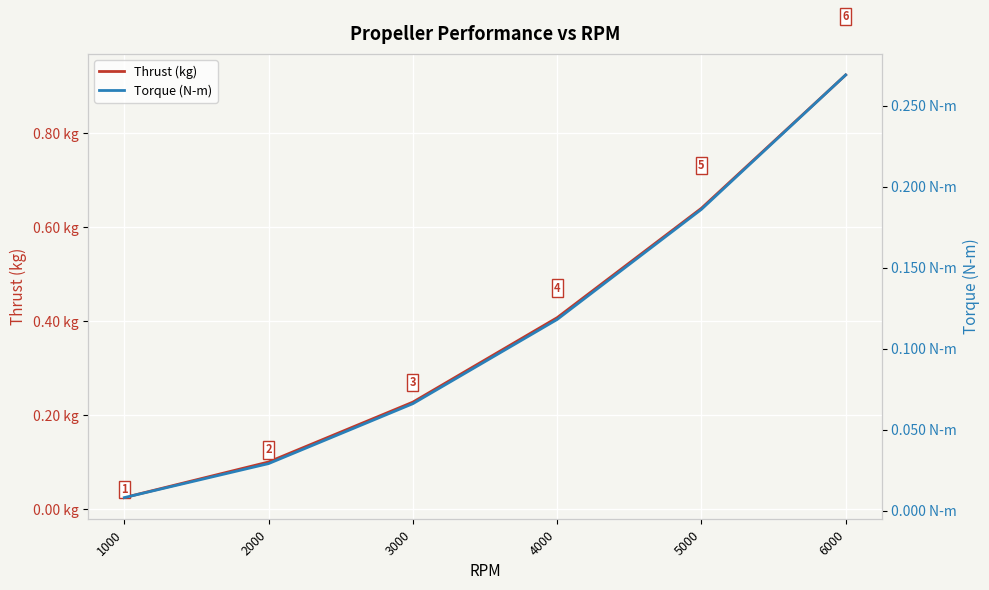

What is the greatest value displayed?

0.9